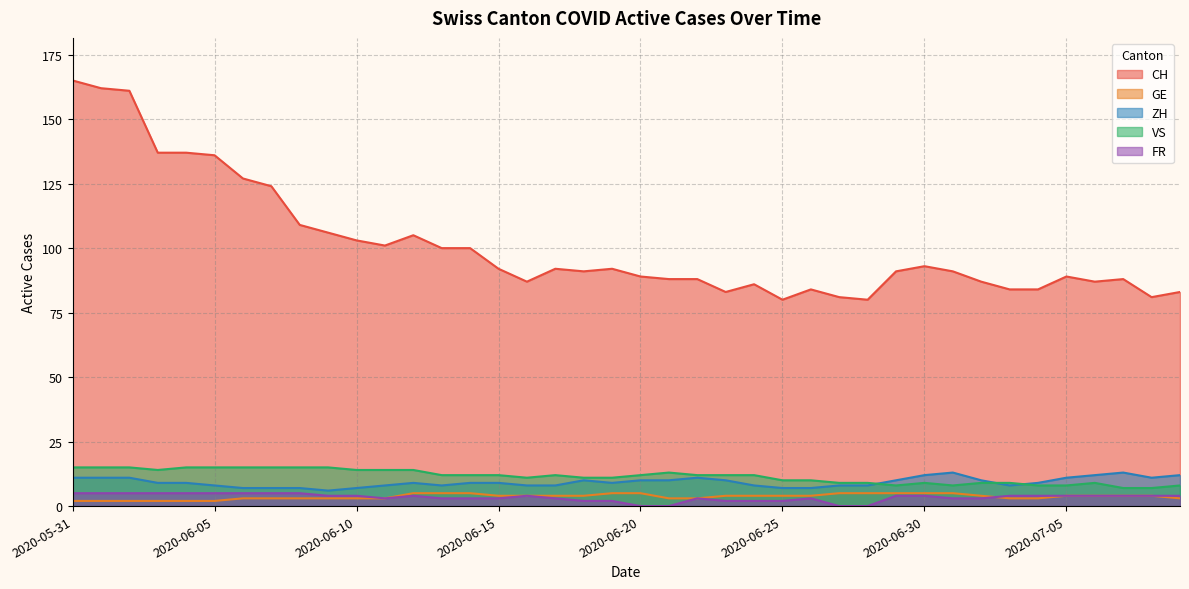

What position from the right is 2020-06-24?

16